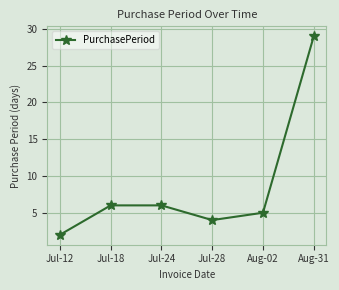

Reading right to left, what are all the values shown in this chart?

Aug-31=29	Aug-02=5	Jul-28=4	Jul-24=6	Jul-18=6	Jul-12=2